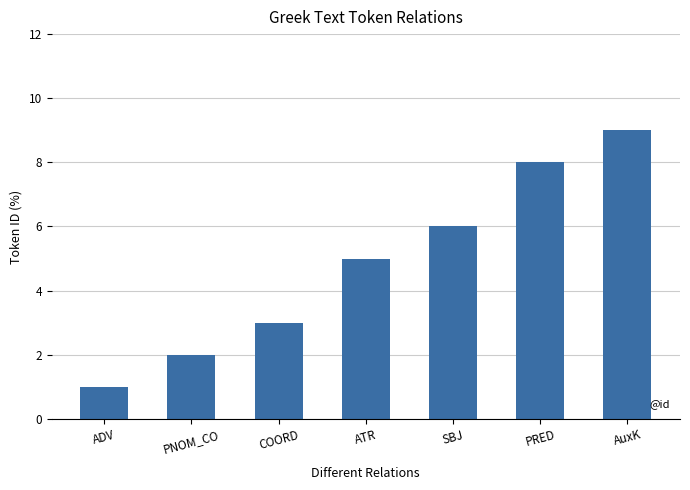

What is the ratio of the value at SBJ to the value at AuxK?

0.7